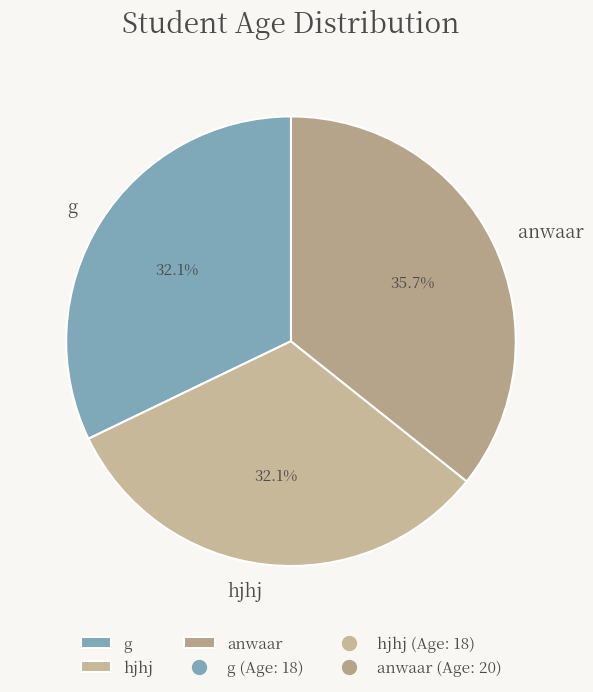

Is the sum of g and anwaar greater than half?

Yes